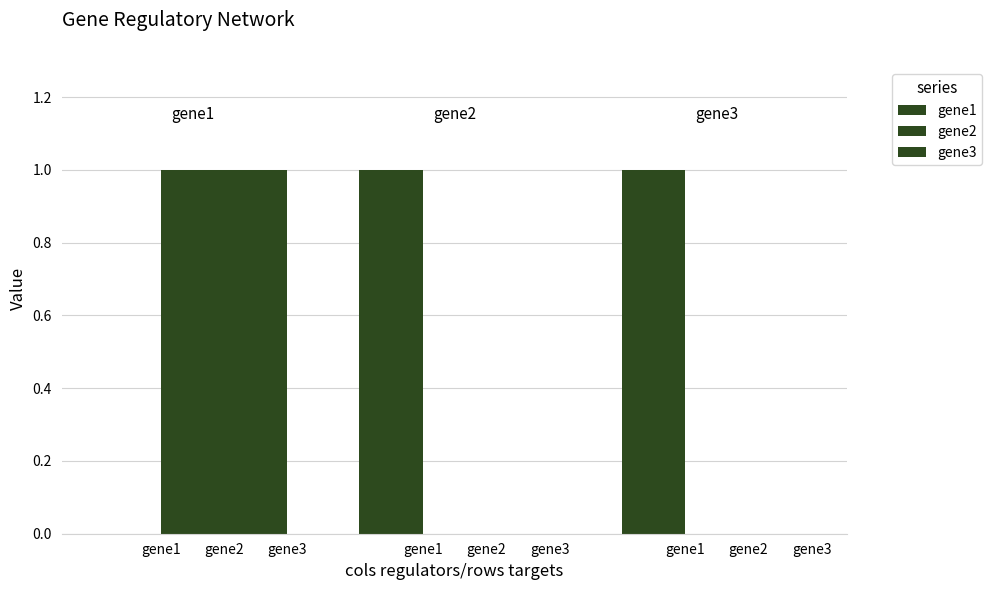

Are the bars horizontal?

No